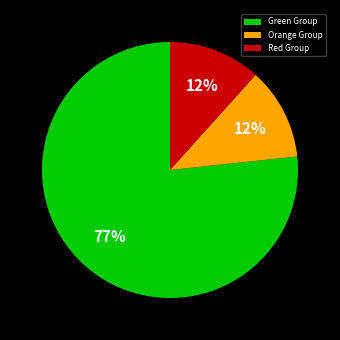

Which has a higher value, Green Group or Orange Group?

Green Group